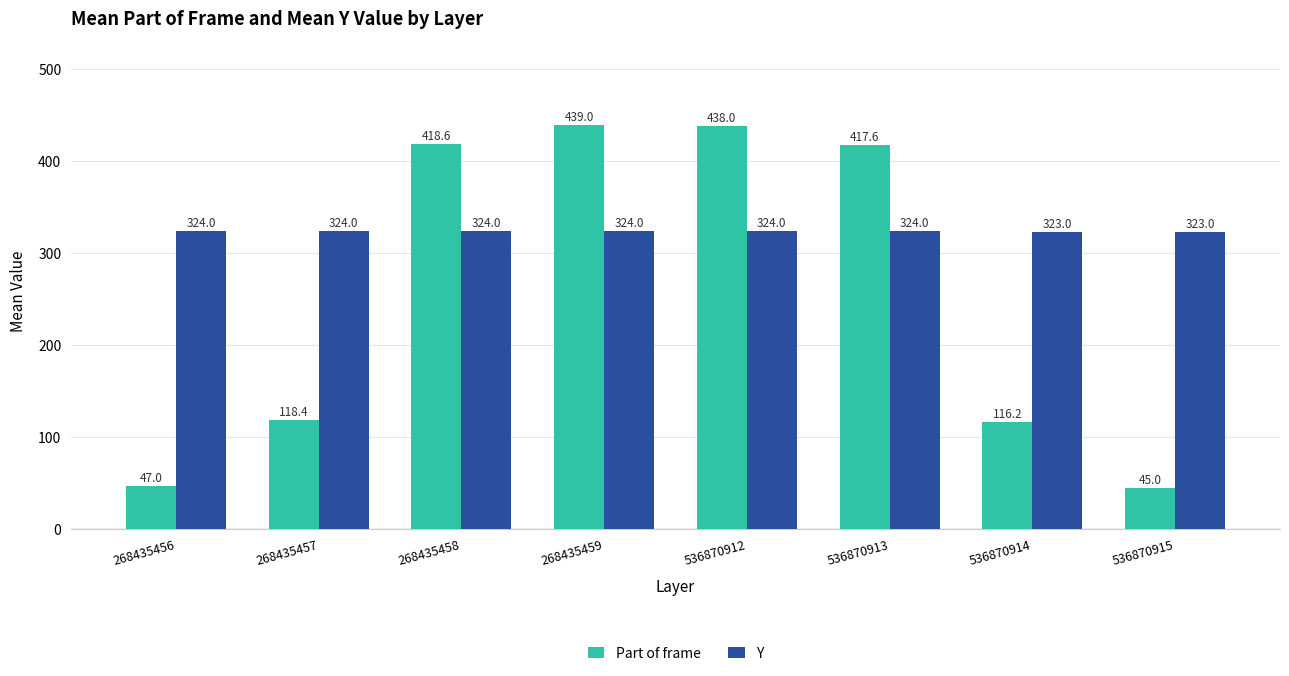

What is the lowest value of the Y series?

323.0